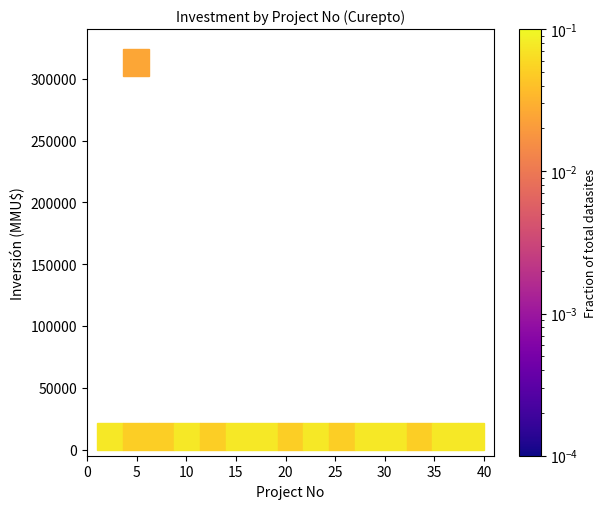

What is the range of Y values (max minus min)?

324020